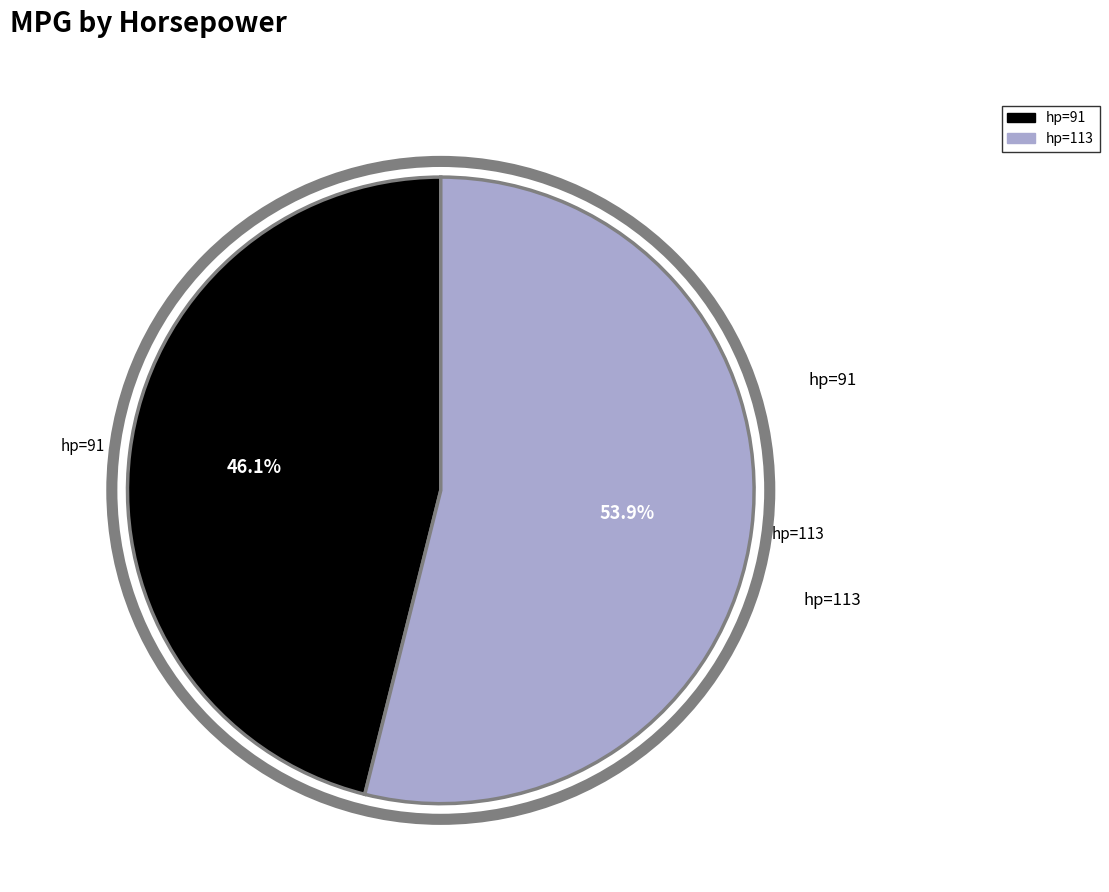

Does any single category account for the majority?

Yes